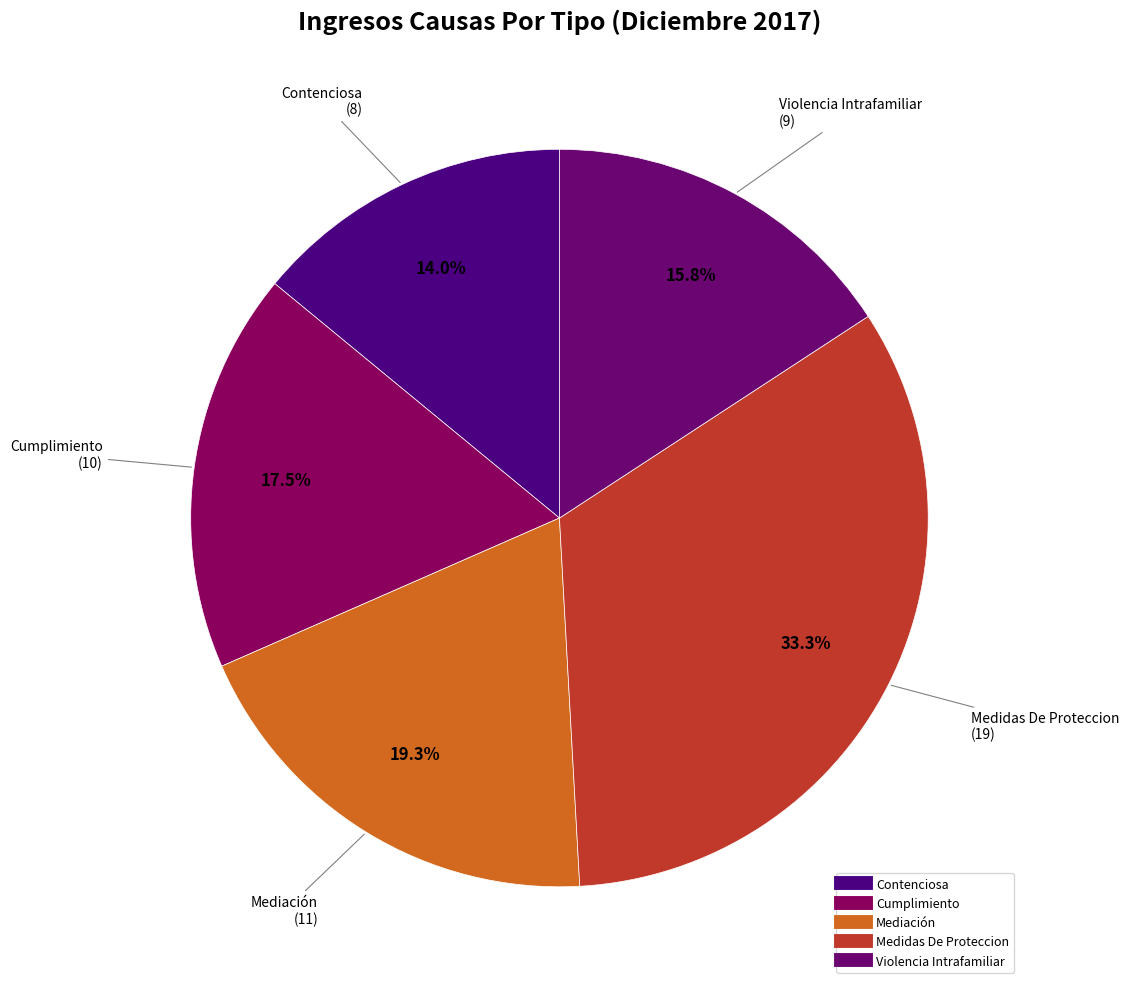

Does Cumplimiento account for over 50% of the chart?

No